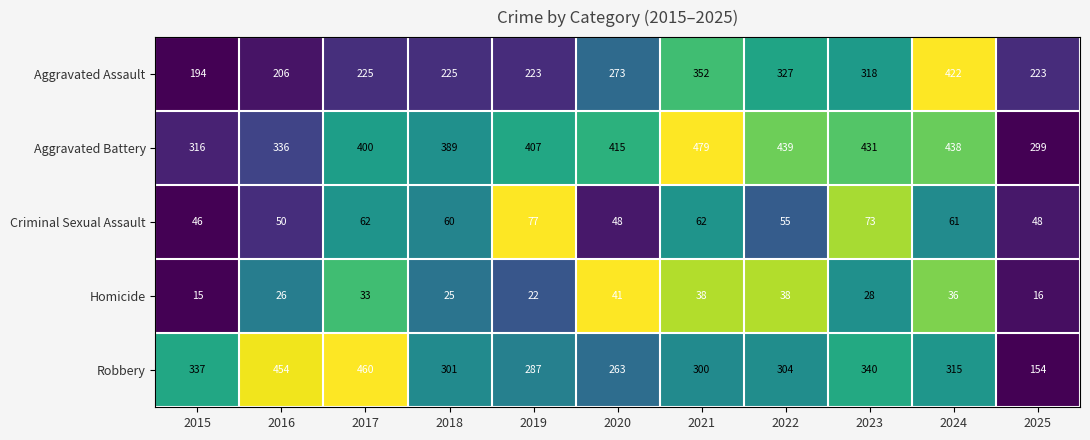

Rank the categories by Aggravated Battery value from lowest to highest.

2025, 2015, 2016, 2018, 2017, 2019, 2020, 2023, 2024, 2022, 2021